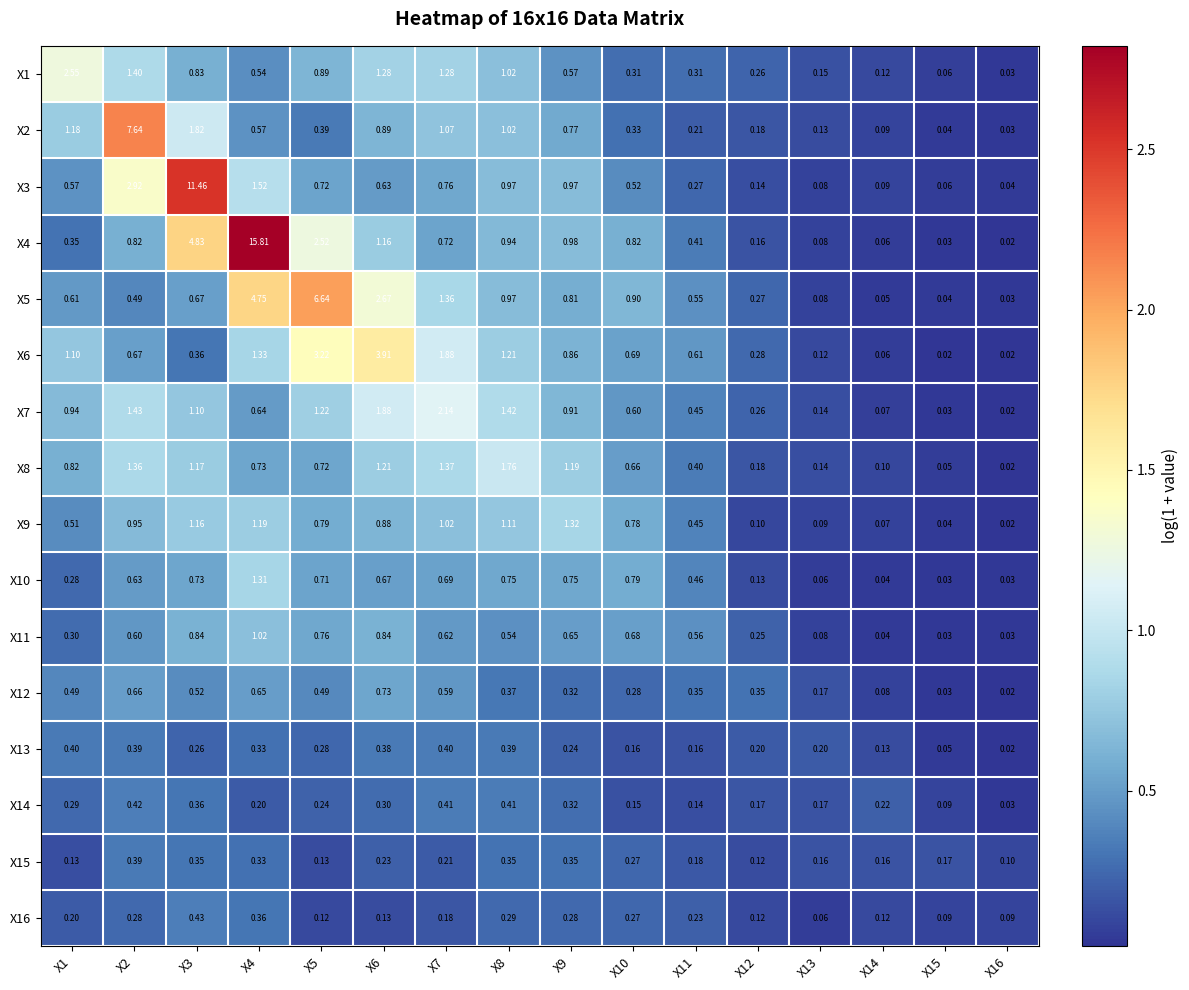

At how many categories does at least one series exceed 0?

16